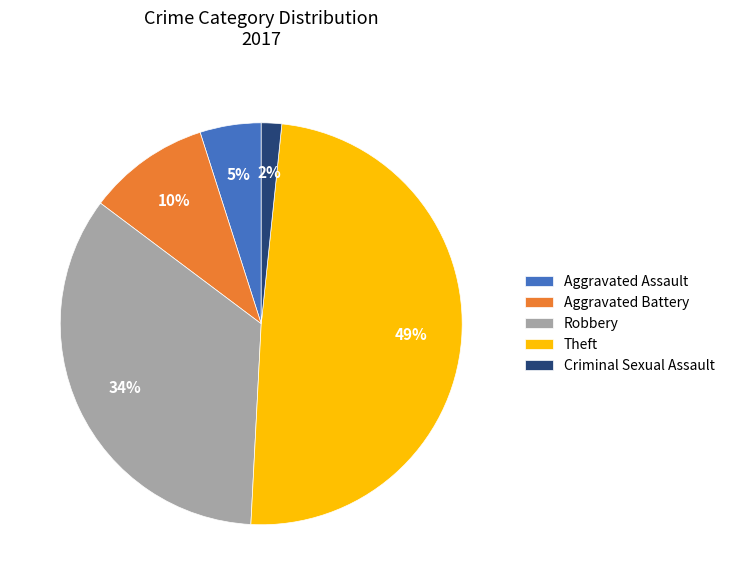

What is the smallest slice in the pie chart?

Criminal Sexual Assault